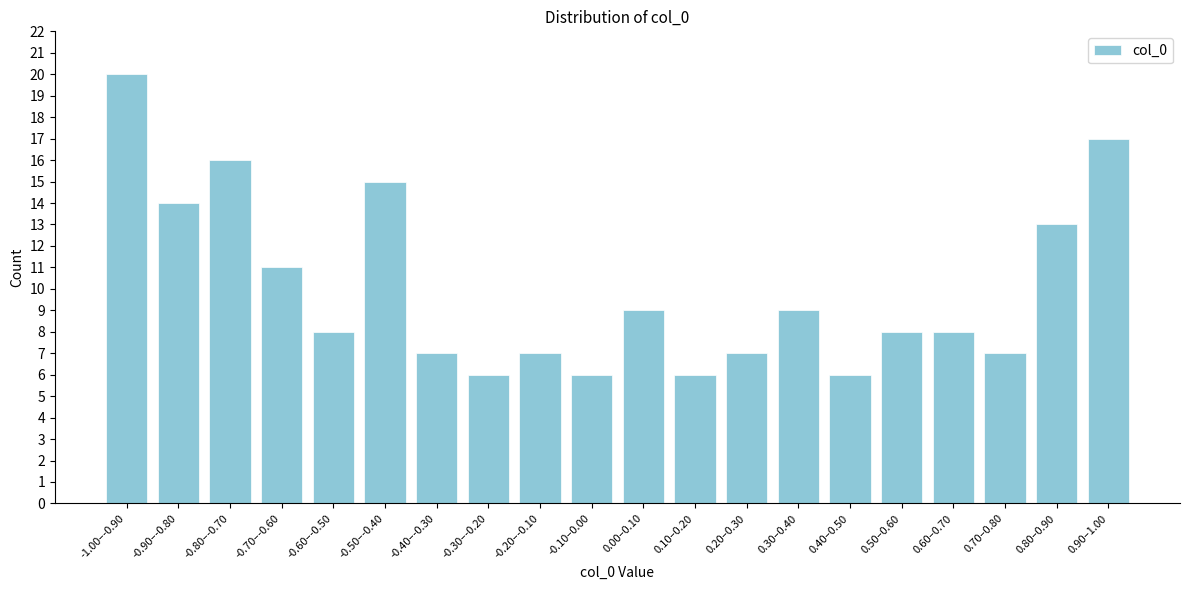

Reading left to right, extract all data points from this chart.

-1.00–-0.90=20	-0.90–-0.80=14	-0.80–-0.70=16	-0.70–-0.60=11	-0.60–-0.50=8	-0.50–-0.40=15	-0.40–-0.30=7	-0.30–-0.20=6	-0.20–-0.10=7	-0.10–0.00=6	0.00–0.10=9	0.10–0.20=6	0.20–0.30=7	0.30–0.40=9	0.40–0.50=6	0.50–0.60=8	0.60–0.70=8	0.70–0.80=7	0.80–0.90=13	0.90–1.00=17